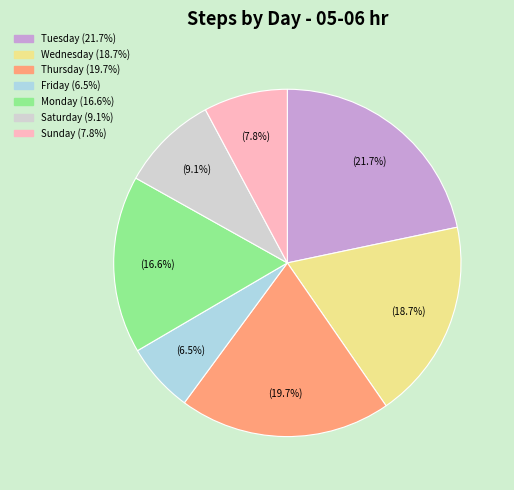

Combined, what portion of the pie is Sunday and Tuesday?

29.5%